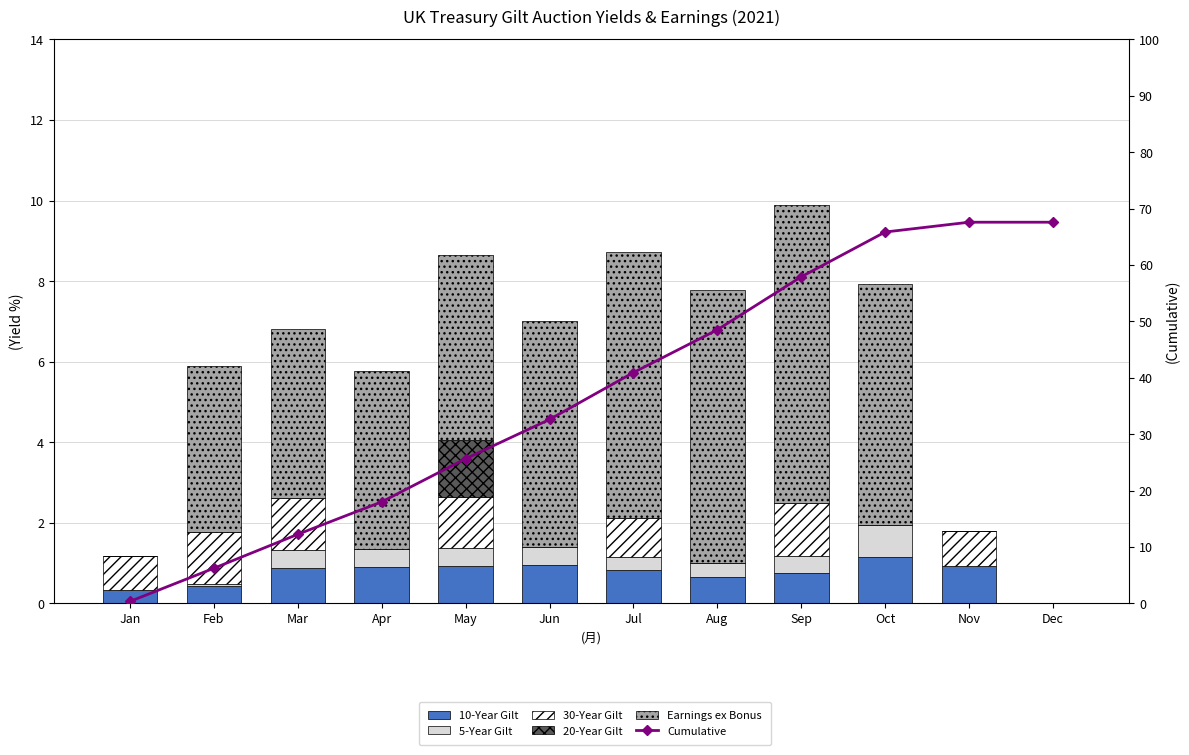

Read the Cumulative value at Feb.

6.2